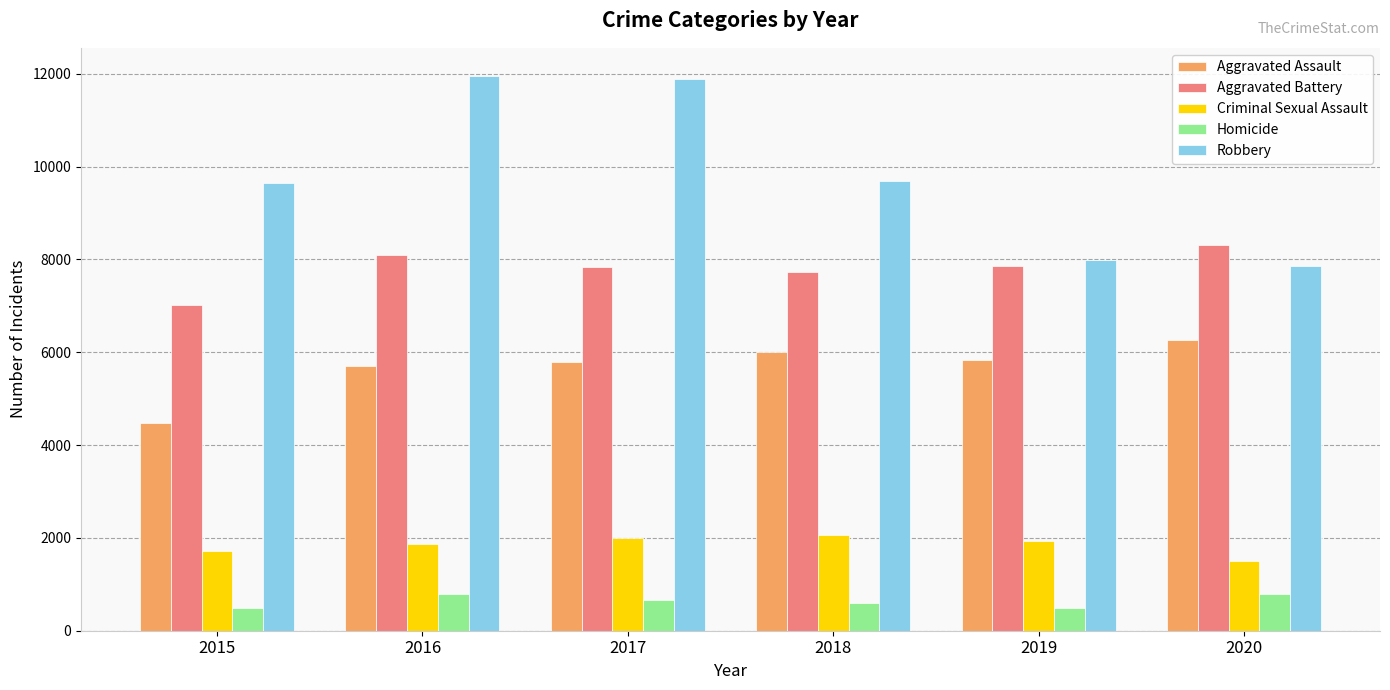

Which series has the widest spread of values?

Robbery